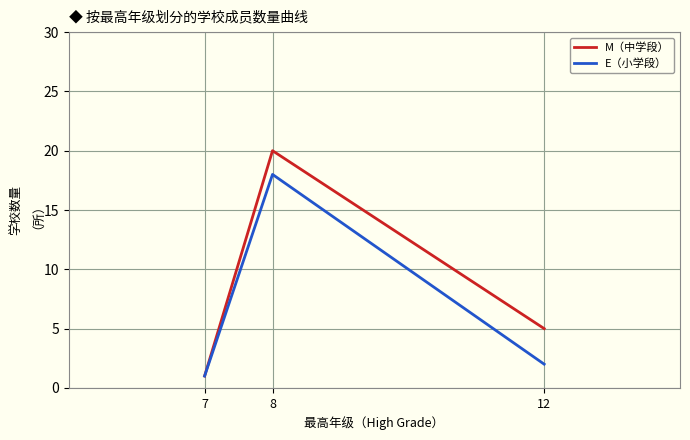

Rank the series by their maximum value, from lowest to highest.

E（小学段）, M（中学段）